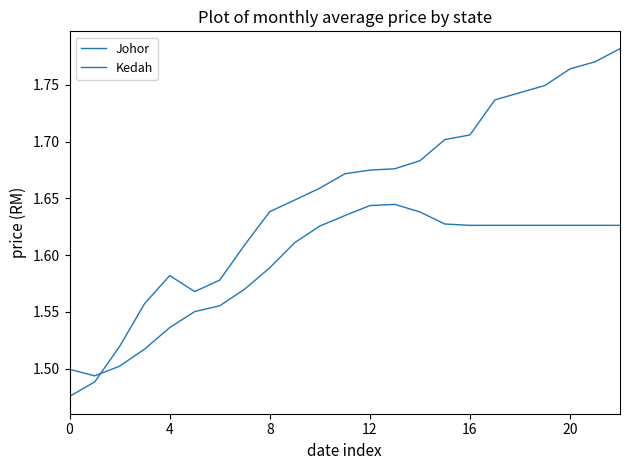

Does the chart have visible grid lines?

No